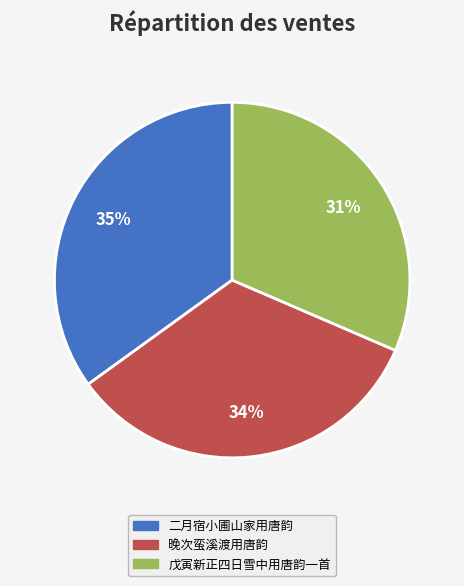

How many segments does this pie chart have?

3